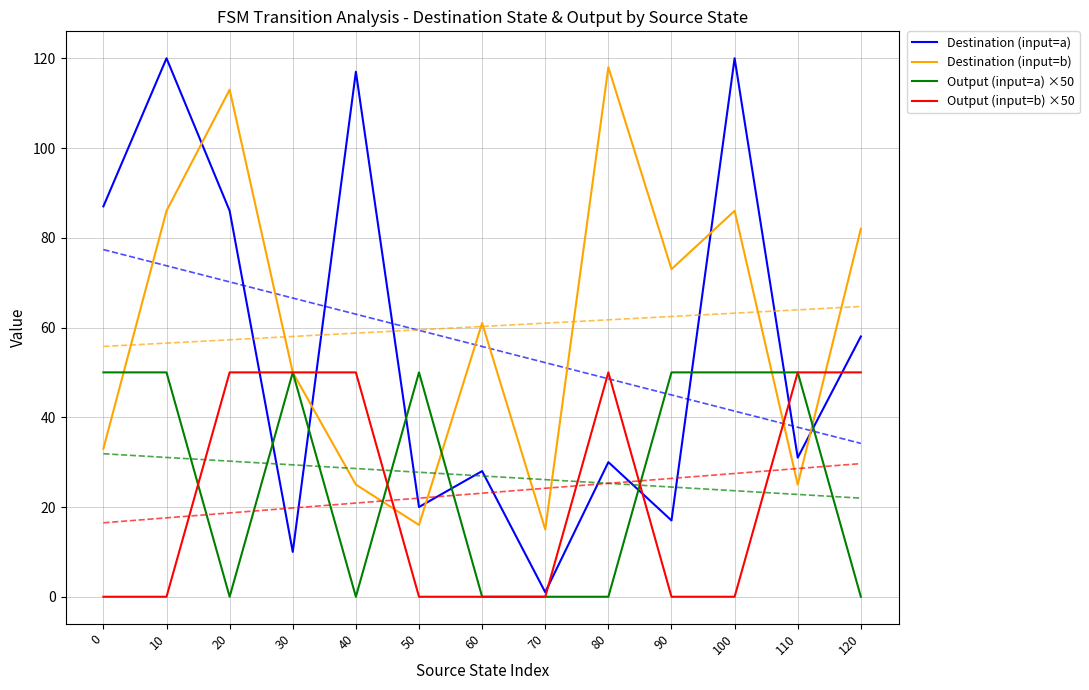

Reading left to right, what are all the values shown in this chart?

Destination (input=a): 87	120	86	10	117	20	28	1	30	17	120	31	58
Destination (input=b): 33	86	113	50	25	16	61	15	118	73	86	25	82
Output (input=a) ×50: 50	50	0	50	0	50	0	0	0	50	50	50	0
Output (input=b) ×50: 0	0	50	50	50	0	0	0	50	0	0	50	50